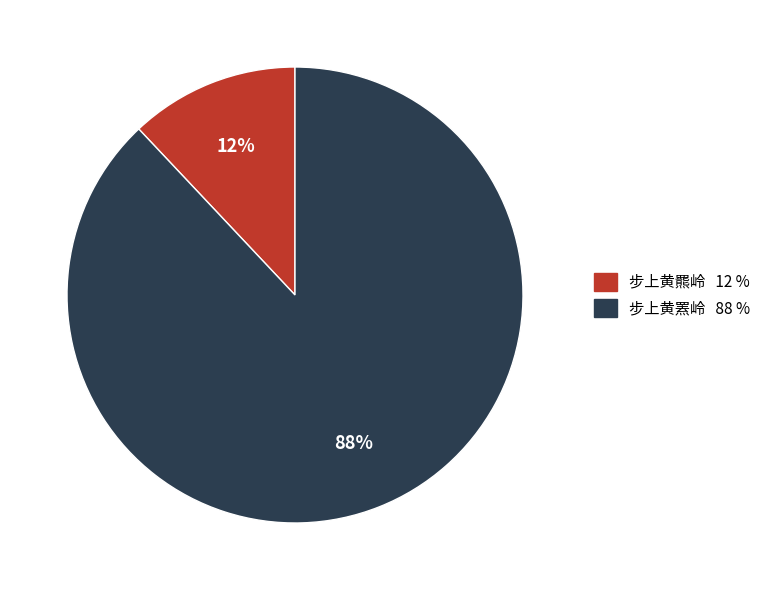

What is the ratio of the value at 步上黄罴岭 to the value at 步上黄羆岭?

7.3